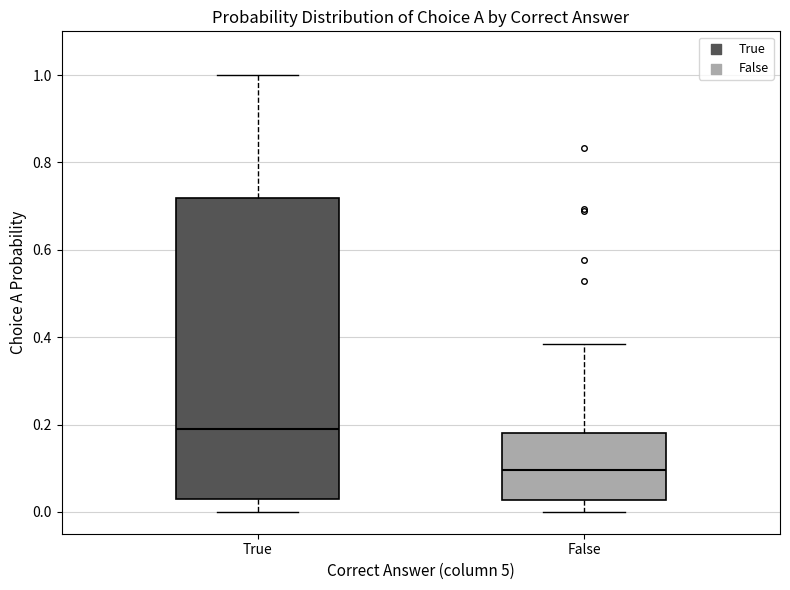

Which box is the tallest, from its lower edge to its upper edge?

True